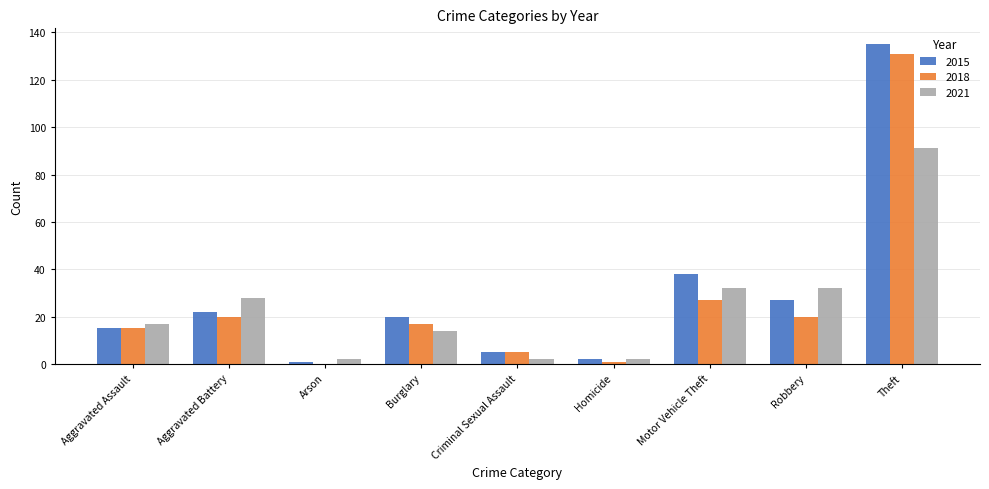

Is it true that 2021 equals 14 at Burglary?

True